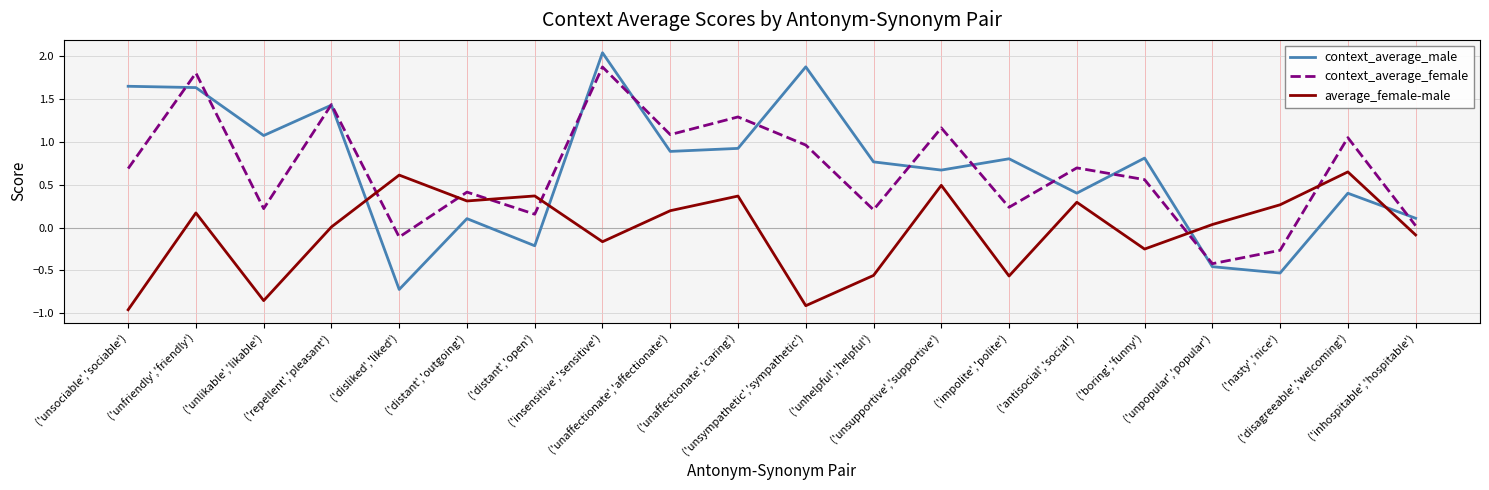

Where is the first local maximum for average_female-male?

('unfriendly','friendly')